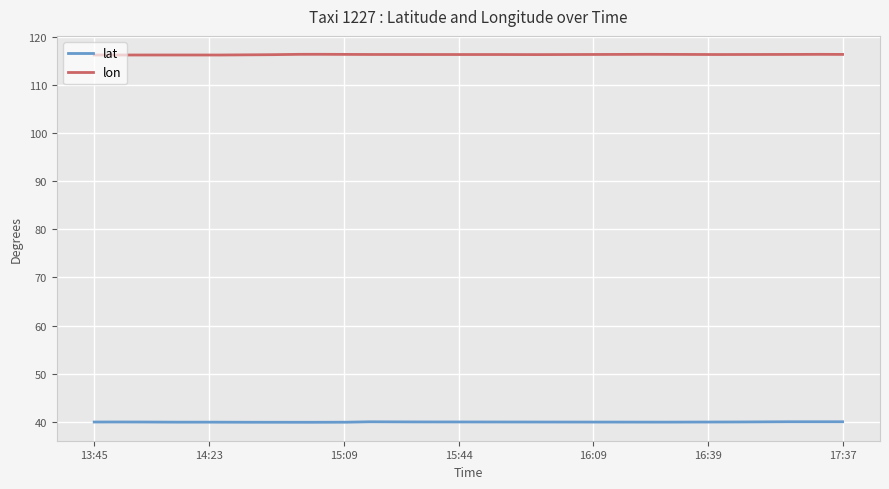

List the series in order of their overall mean, highest first.

lon, lat